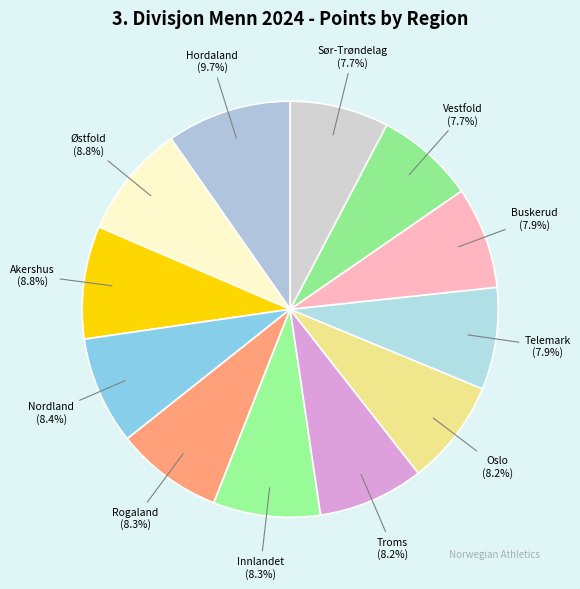

The Østfold slice represents 1% of the pie. True or false?

False